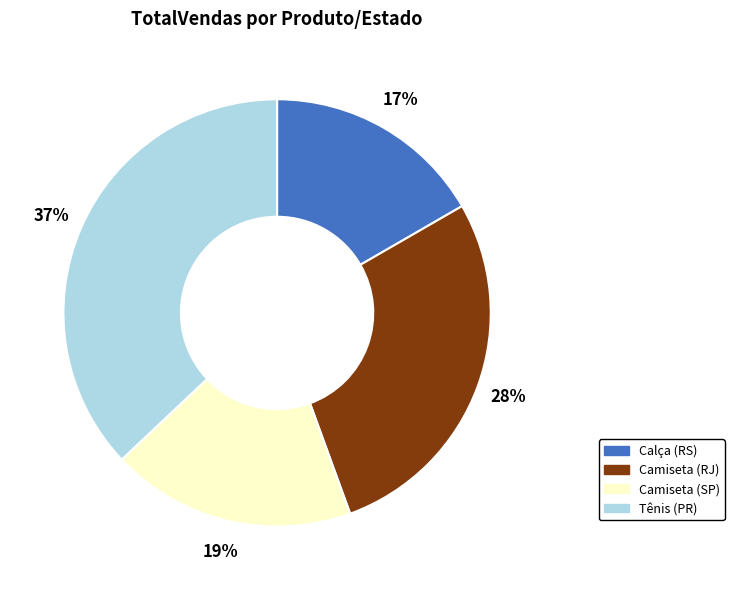

What is the ratio of the value at Camiseta (RJ) to the value at Camiseta (SP)?

1.5